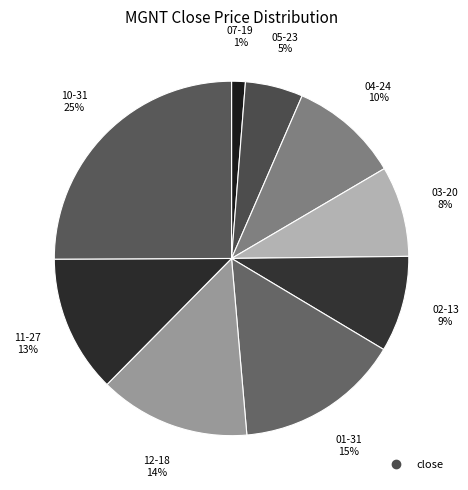

To the nearest percent, what is the difference between the largest and smallest slice percentages?

24%